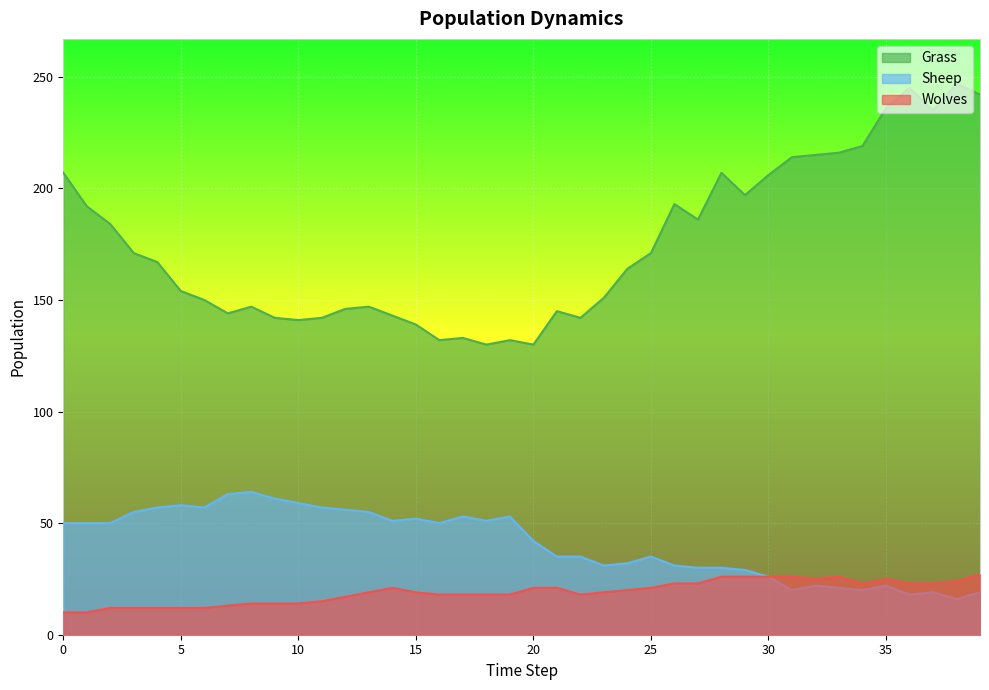

At how many categories does at least one series exceed 125?

40